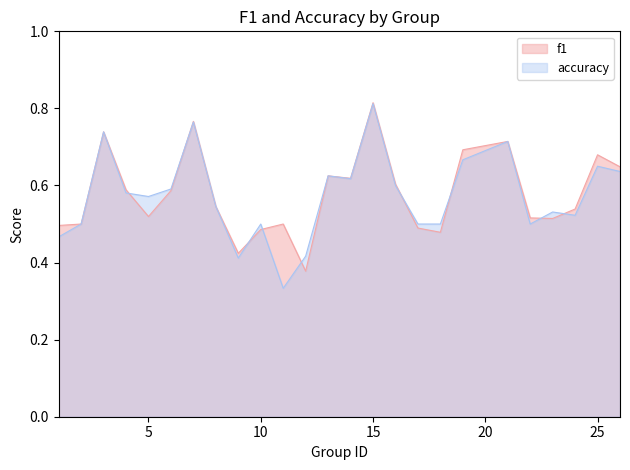

What is the value of the f1 point at the 10th from the left?

0.5